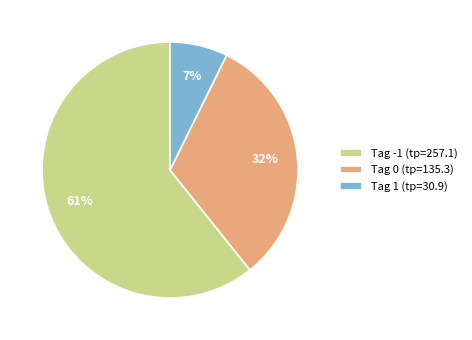

To the nearest percent, what percentage of the pie is Tag 1 (tp=30.9)?

7%